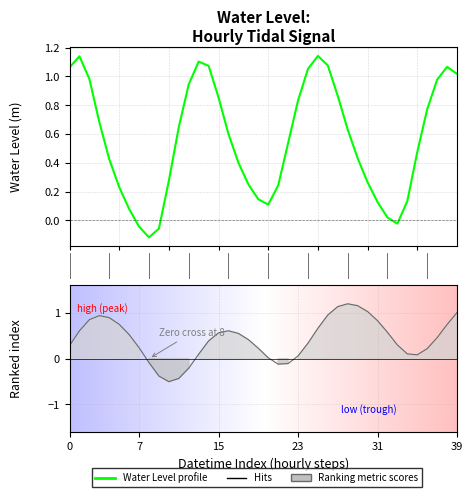

How many values exceed 0?

36